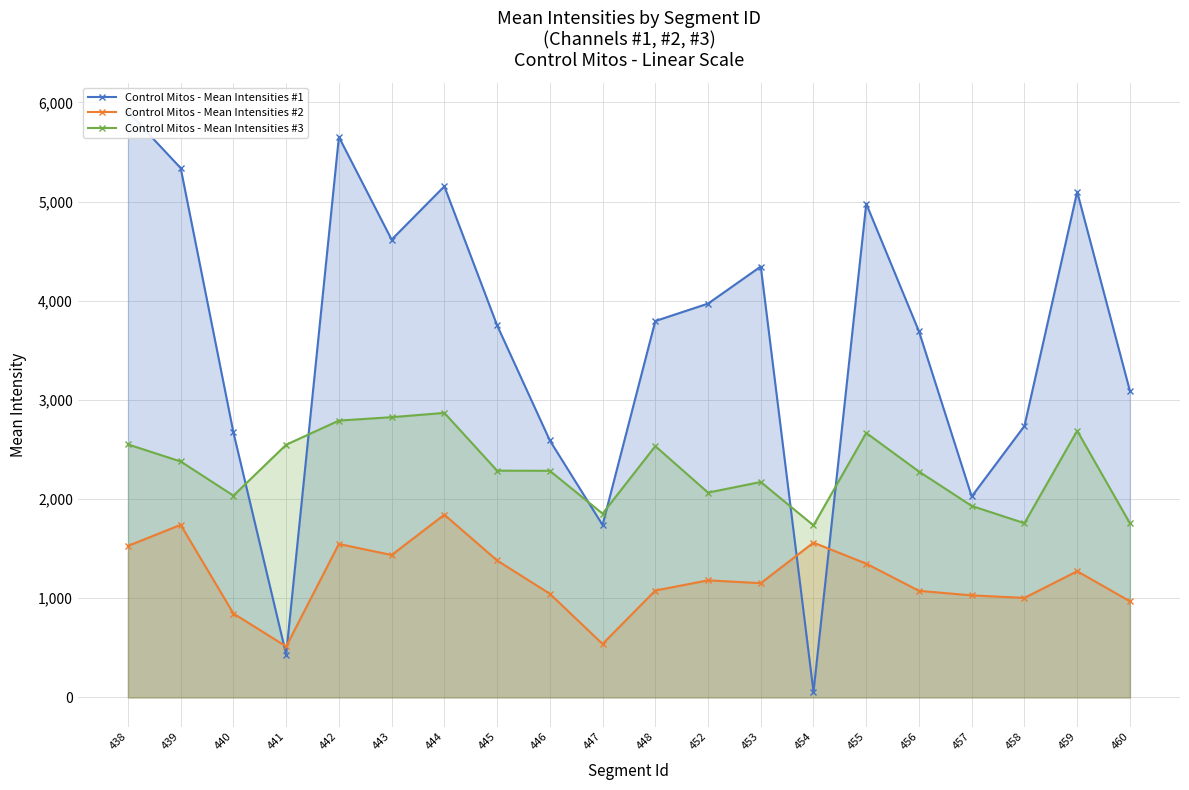

Is it true that Control Mitos - Mean Intensities #3 equals 772.5 at 455?

False